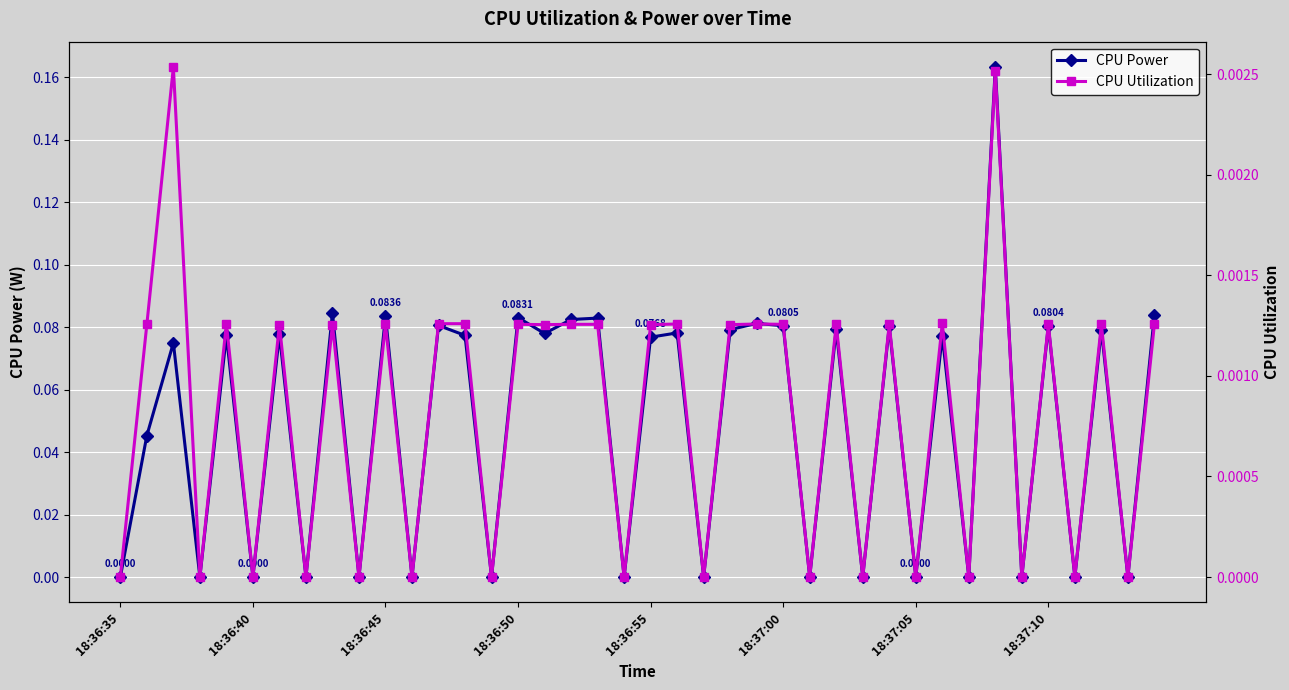

True or false: CPU Power has more than 2 interior local peaks.

True